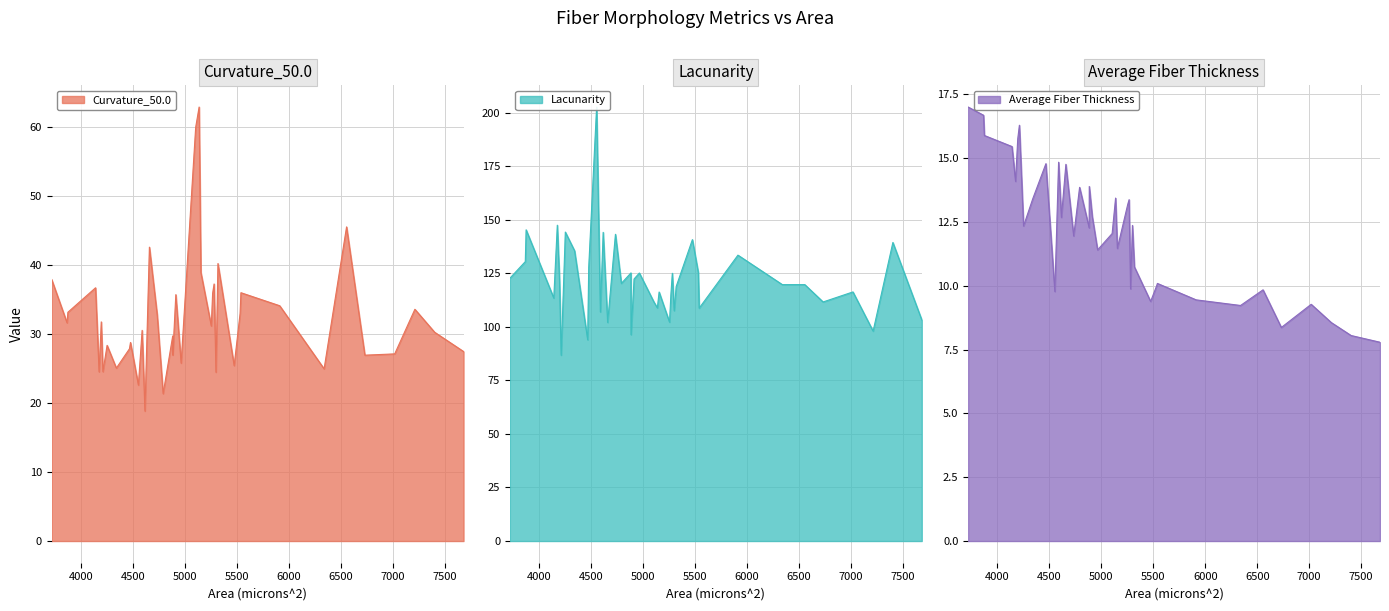

What value does the Lacunarity series have at 7213?

98.0